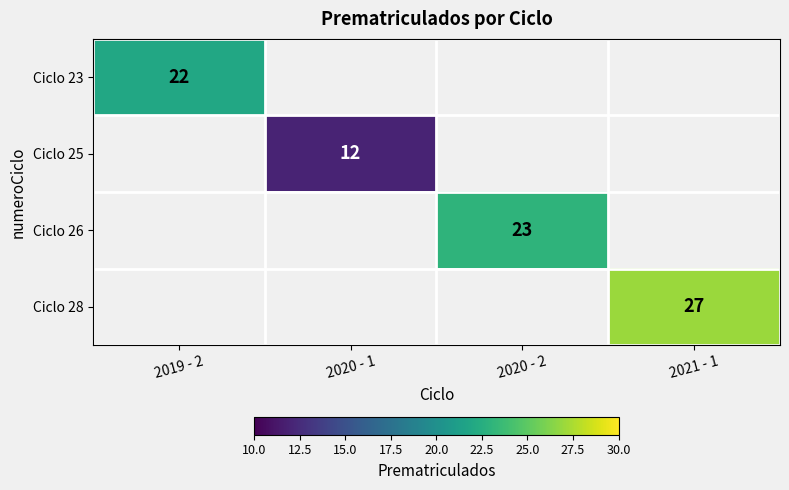

The value of Ciclo 25 at 2020 - 1 is 12. True or false?

True